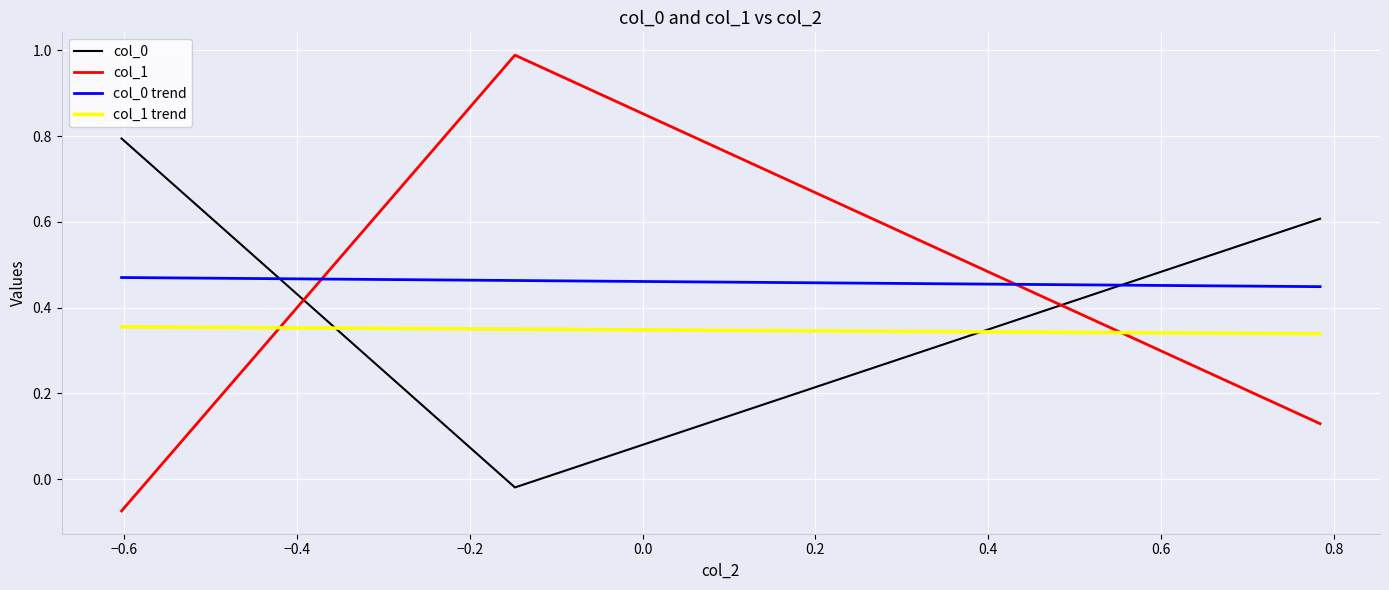

What is the maximum value shown in the chart?

1.0